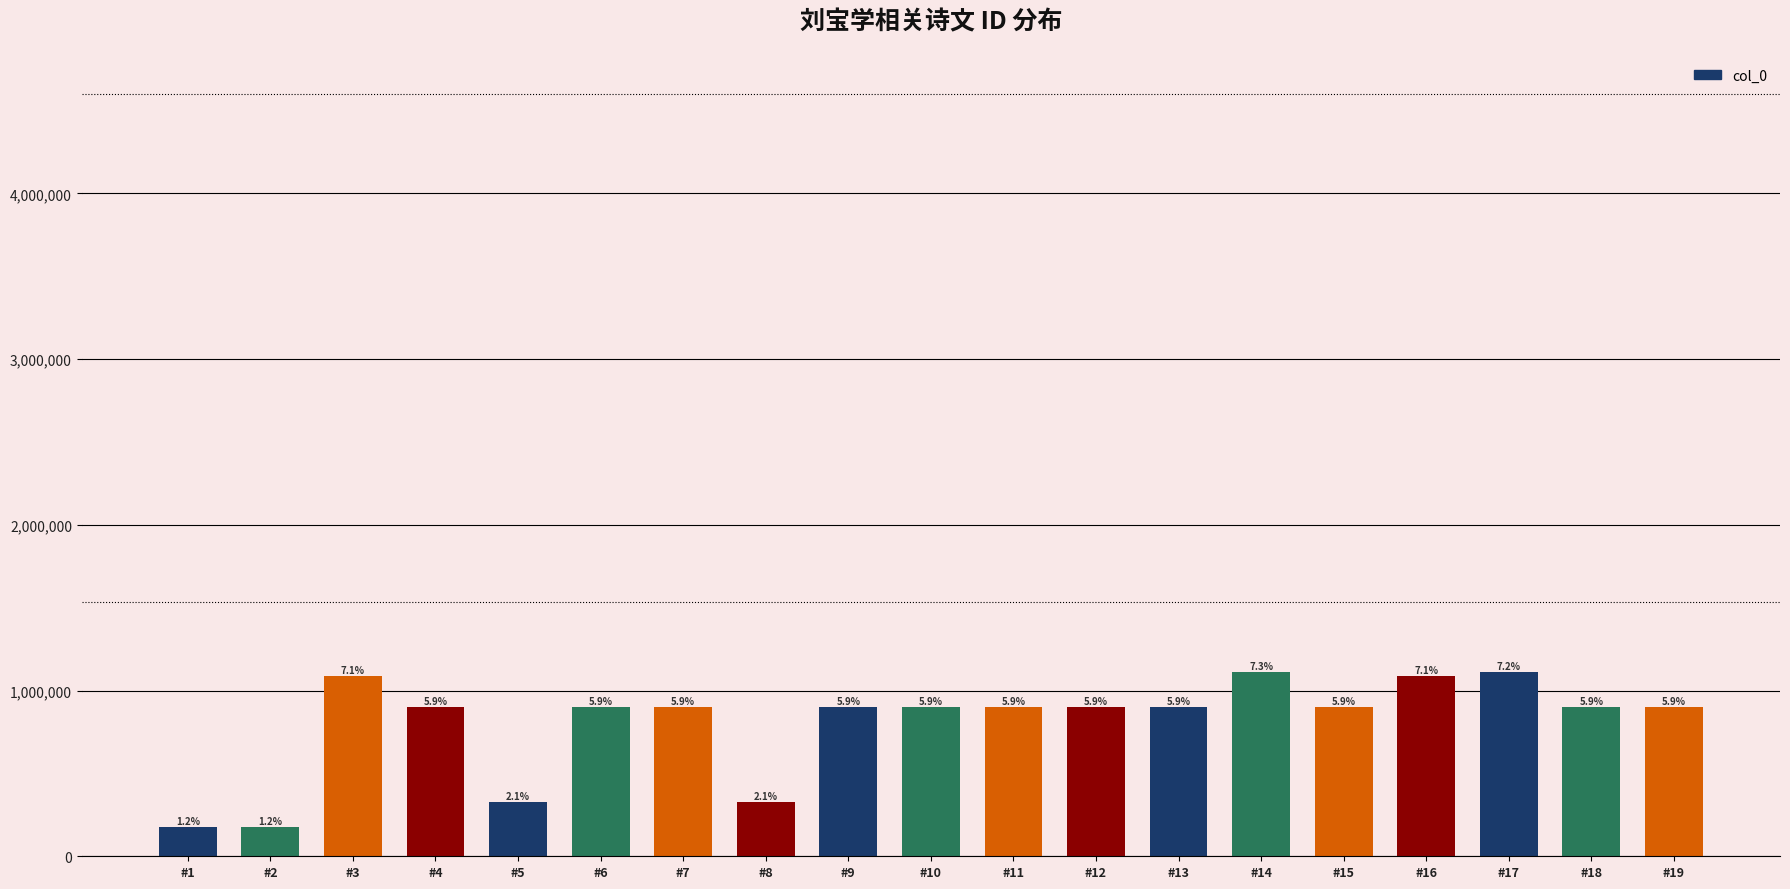

What is the difference between the maximum and second lowest values?

934305